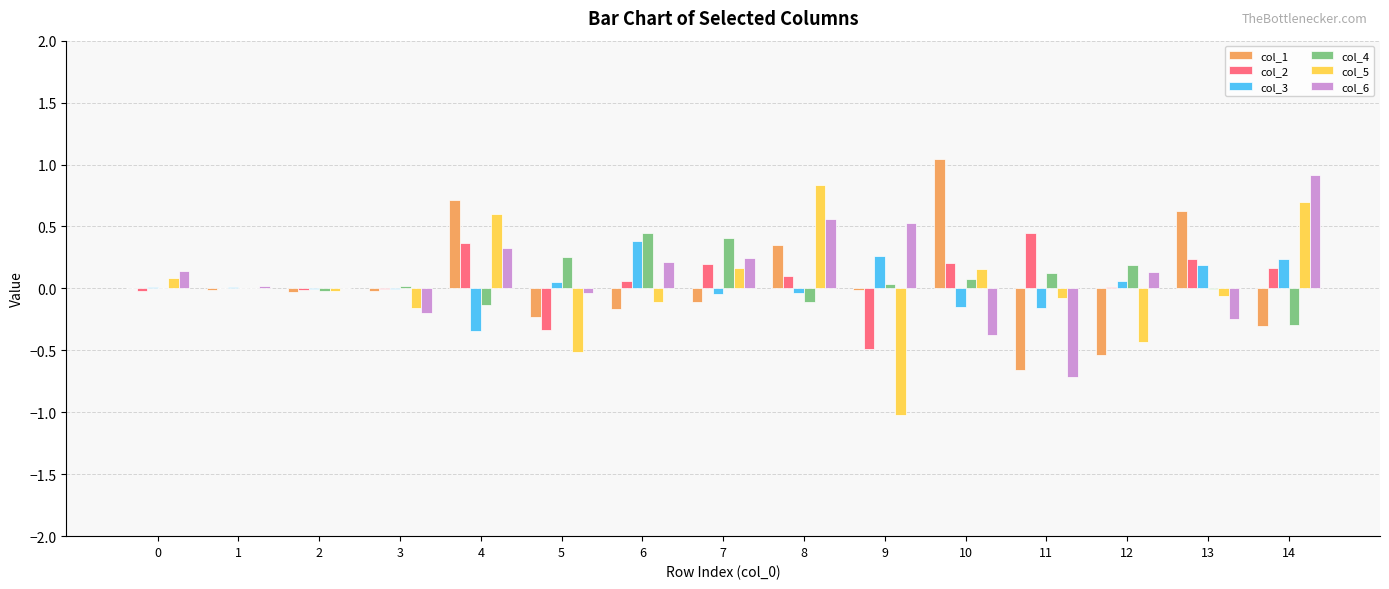

Is the value of col_1 at 4 greater than the value of col_5 at 6?

Yes